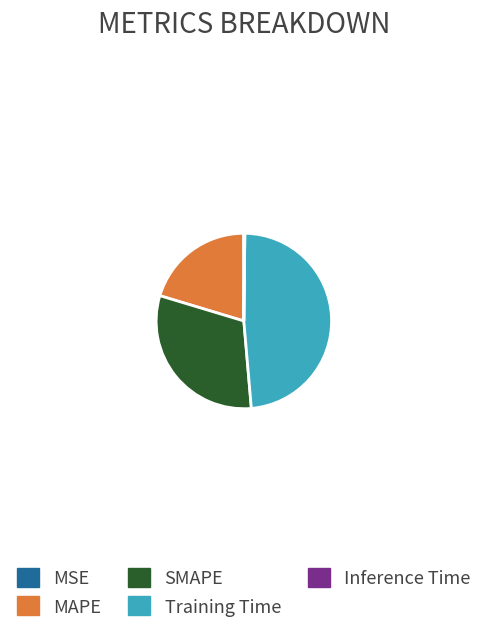

Does MAPE account for over 50% of the chart?

No